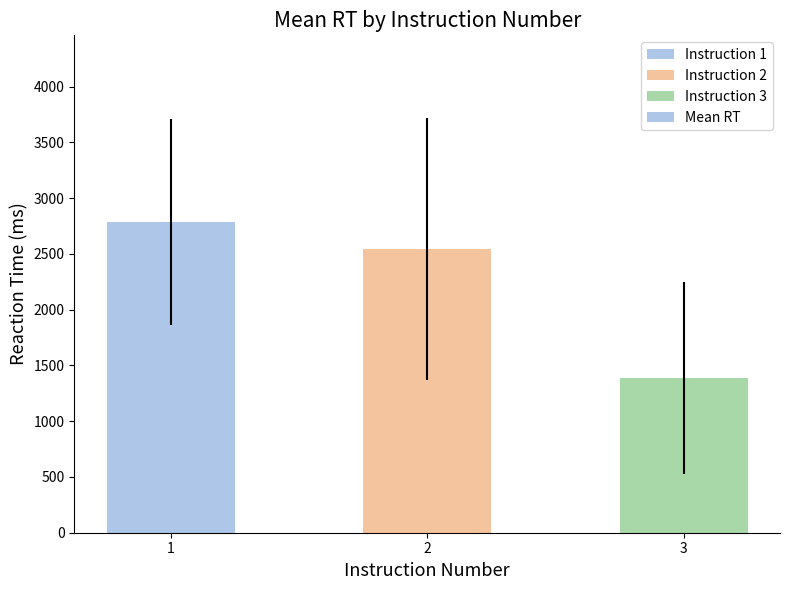

List the labels in order of value, smallest first.

3, 2, 1